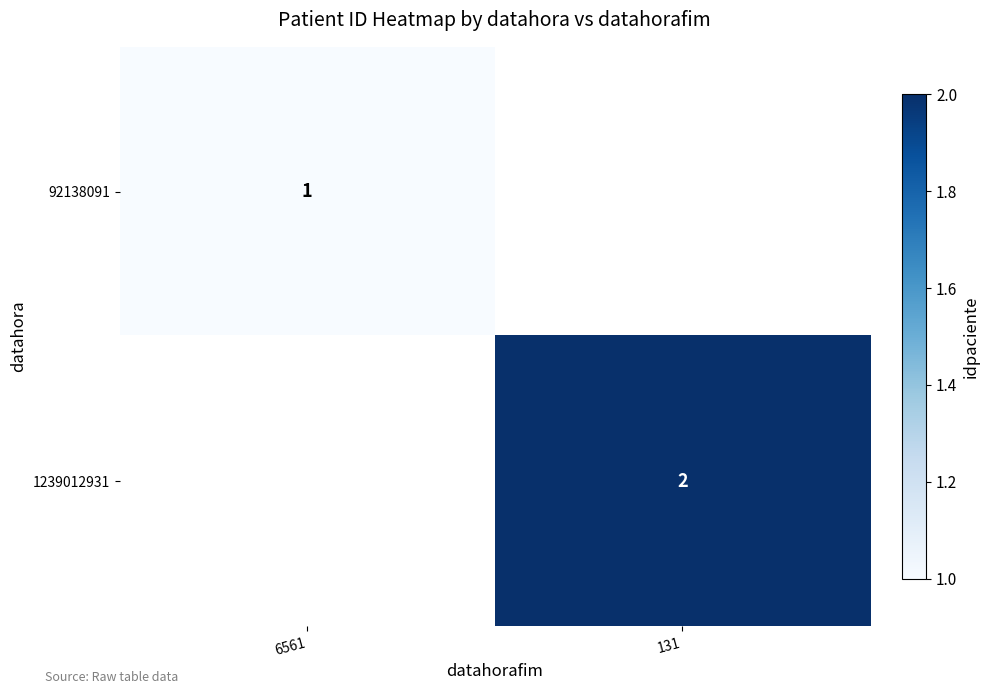

True or false: 92138091 has a value of 2 at 6561.

False